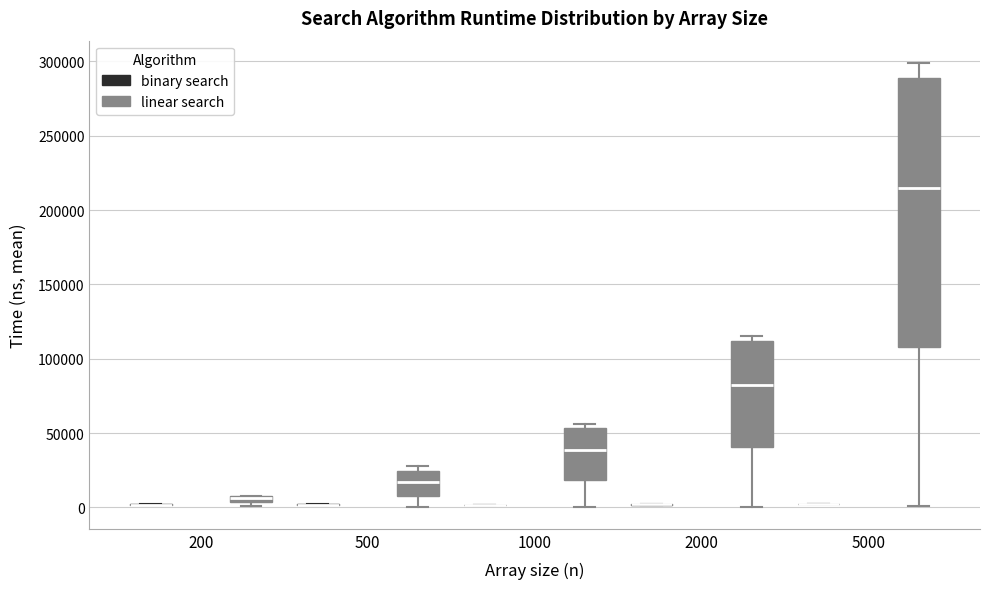

Comparing the boxes themselves (not the whiskers), which one is the tallest?

5000 (linear search)